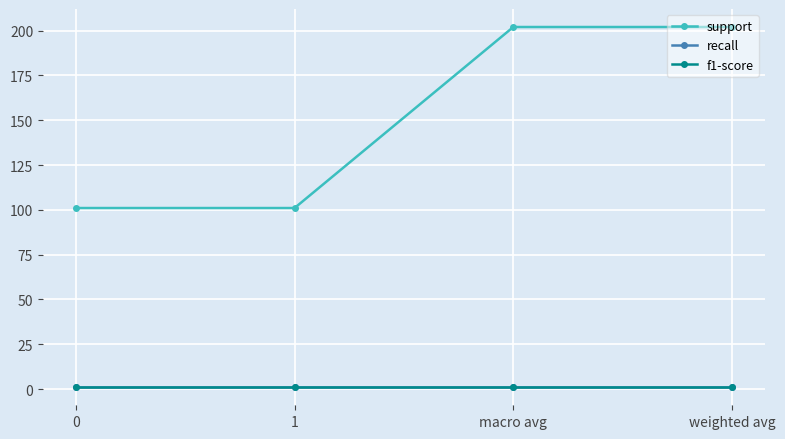

True or false: support and f1-score intersect in this chart.

False